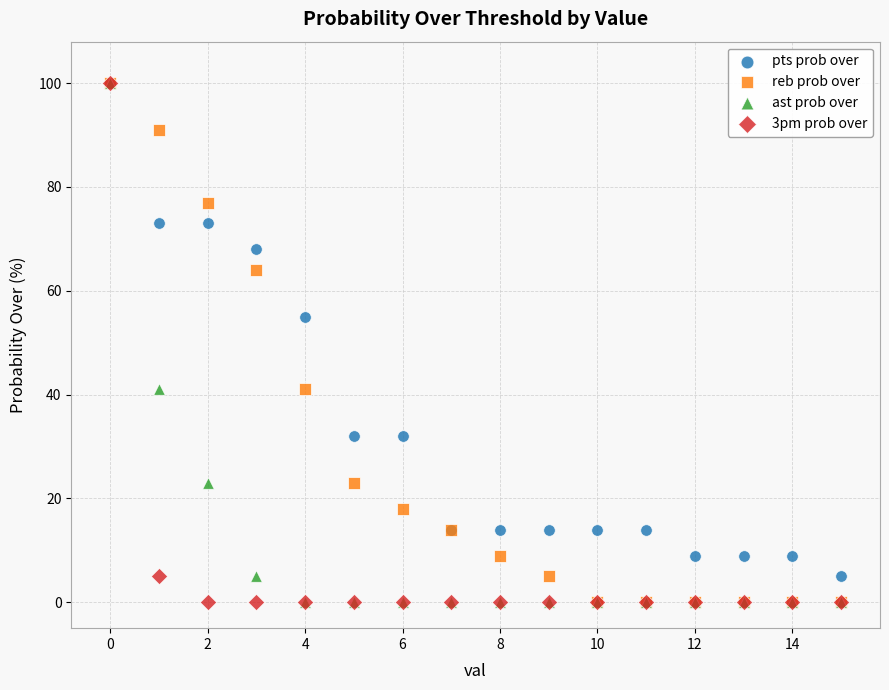

In the reb prob over series, what Y value is closest to 50?

41